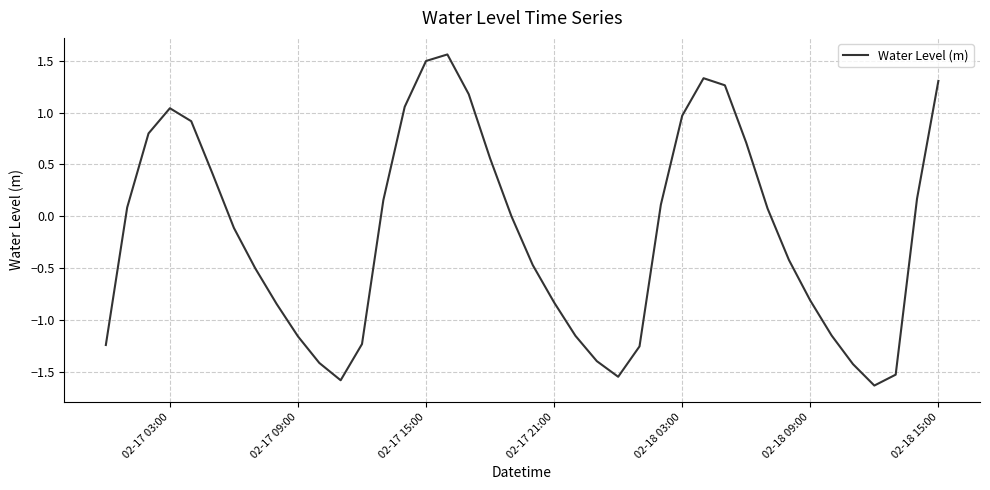

How many distinct data groups are displayed?

1